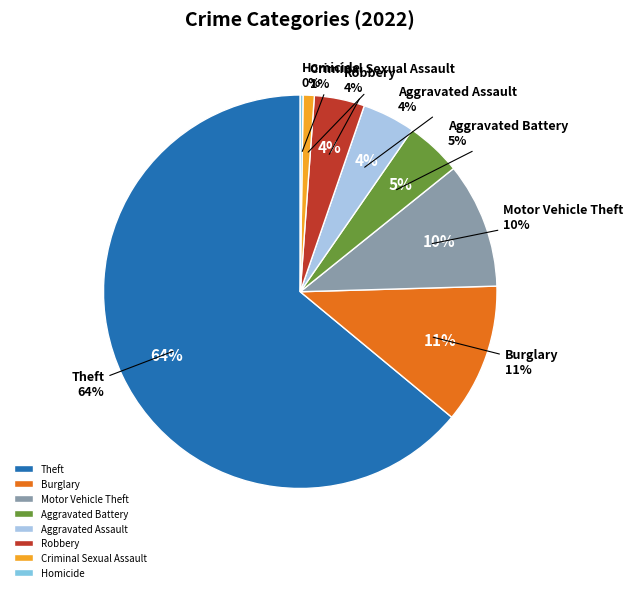

What percentage is NOT represented by Theft?

36.0%